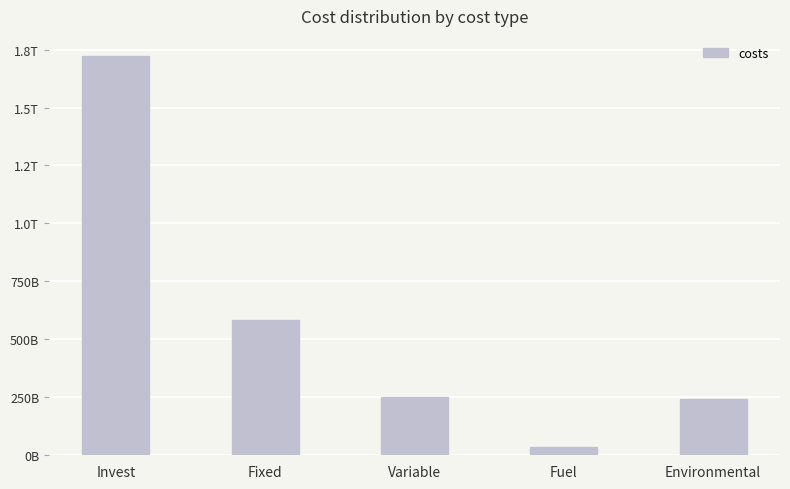

Does the chart contain any negative values?

No